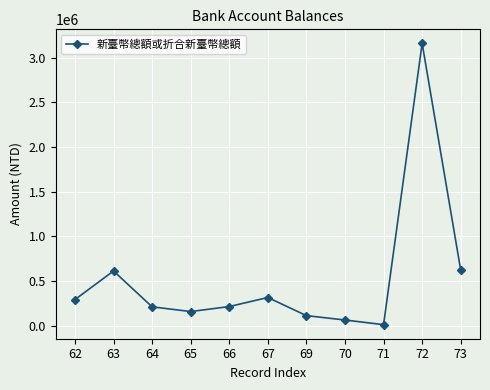

What is the value of the 7th point from the left?

111794.0